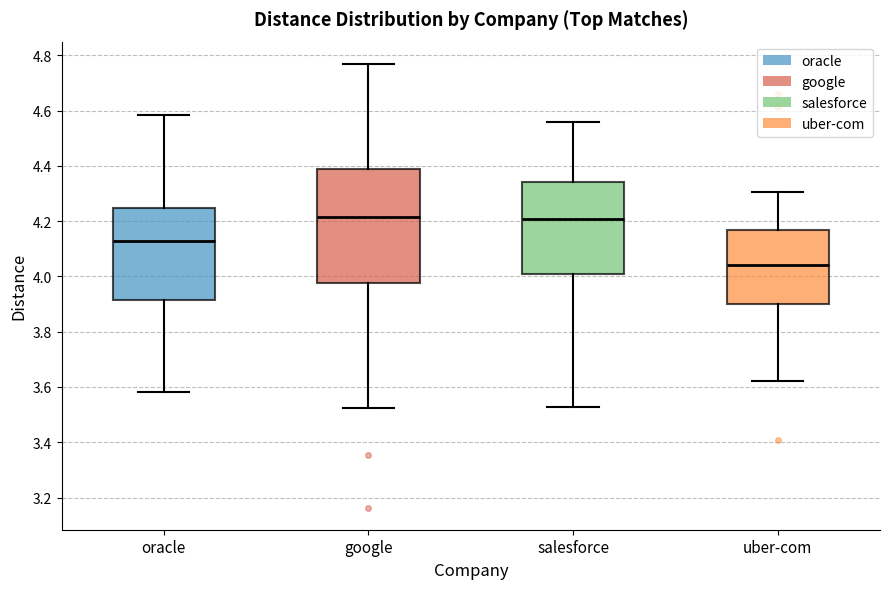

Which box's median line is the lowest?

uber-com